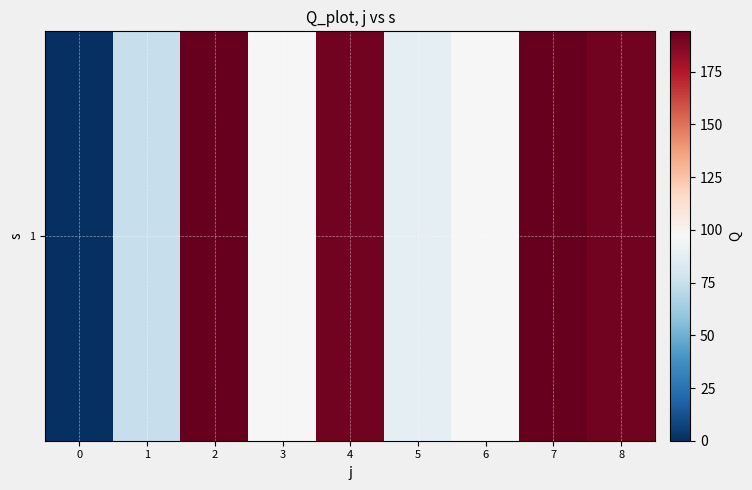

What is the sum of all values?

1126.5